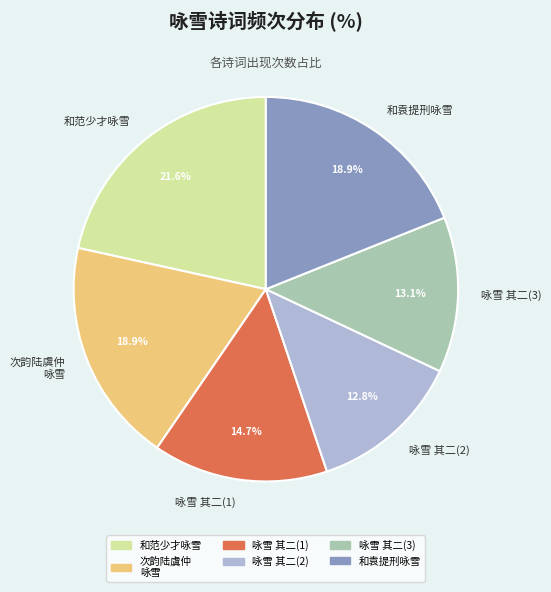

Is there any slice that represents more than half of the pie?

No